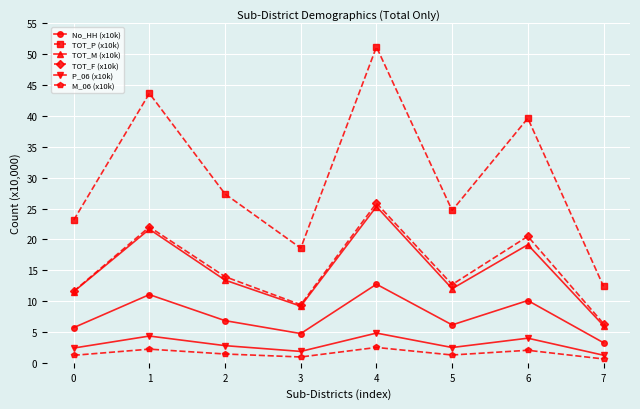

At which label does TOT_M (x10k) reach its minimum?

7